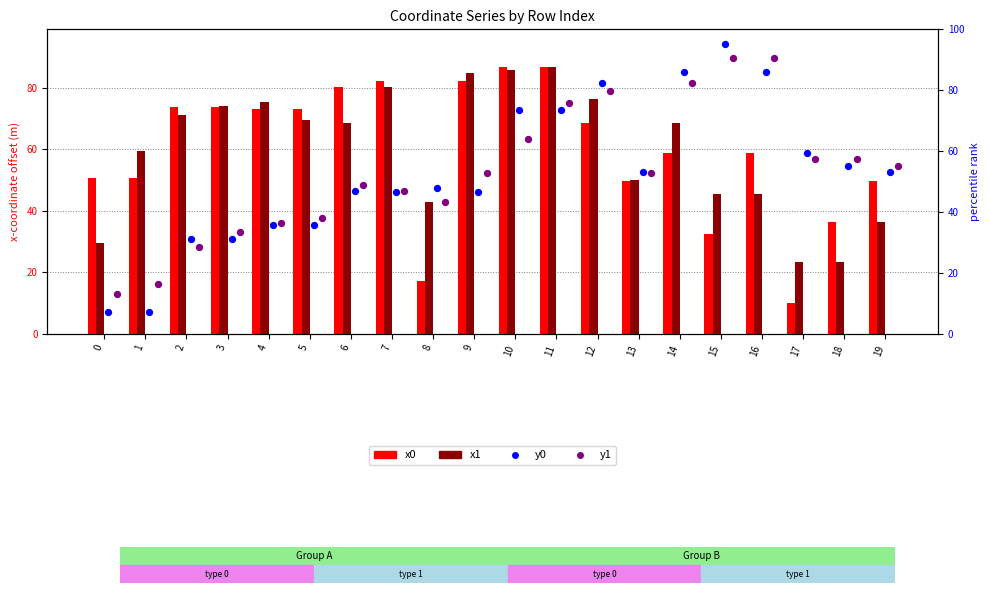

At how many categories does at least one series exceed 85?

4